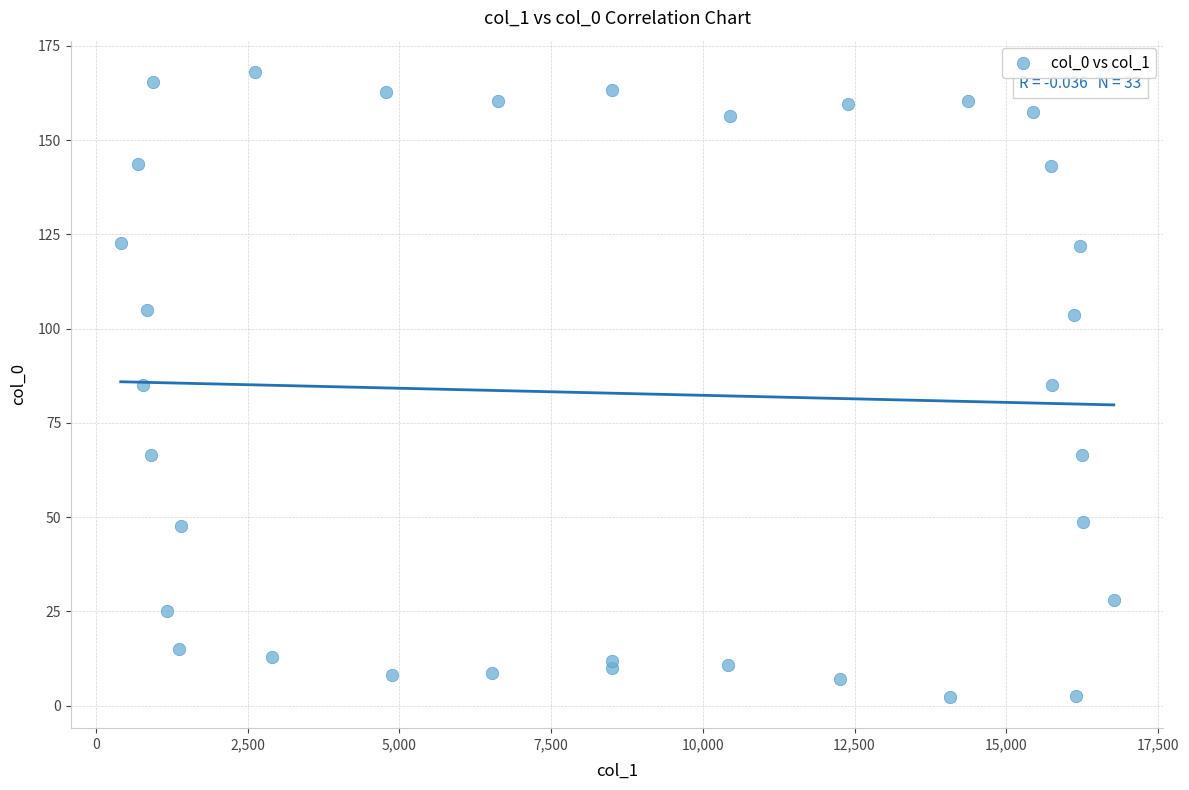

What is the range of X values (max minus min)?

16367.1